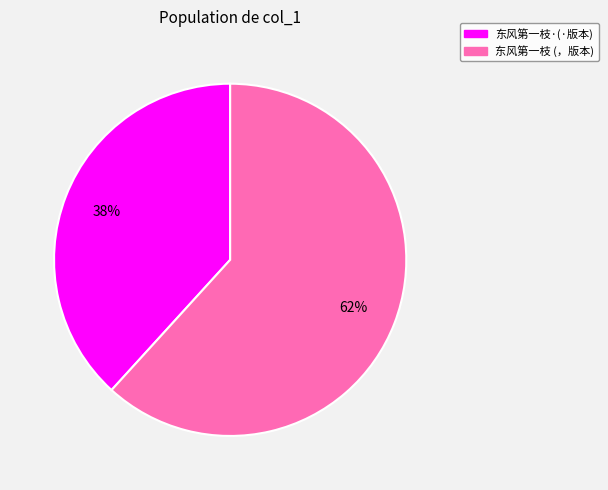

How many segments does this pie chart have?

2